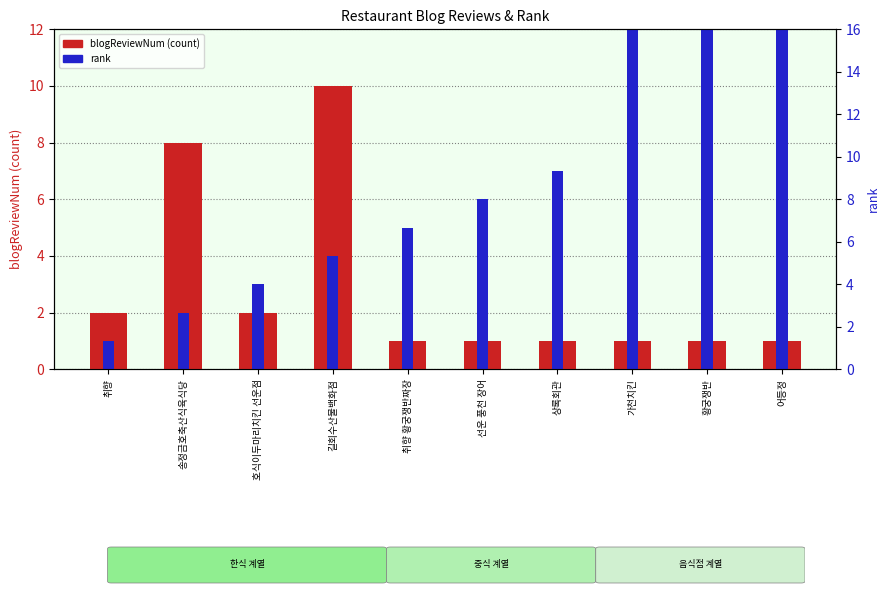

List the labels in order of blogReviewNum (count) value, largest first.

길회수산물백화점, 송정금호축산식육식당, 취향, 호식이두마리치킨 선운점, 취향 황궁쟁반짜장, 선운 풍천 장어, 상록회관, 가천치킨, 황궁쟁반, 어등정